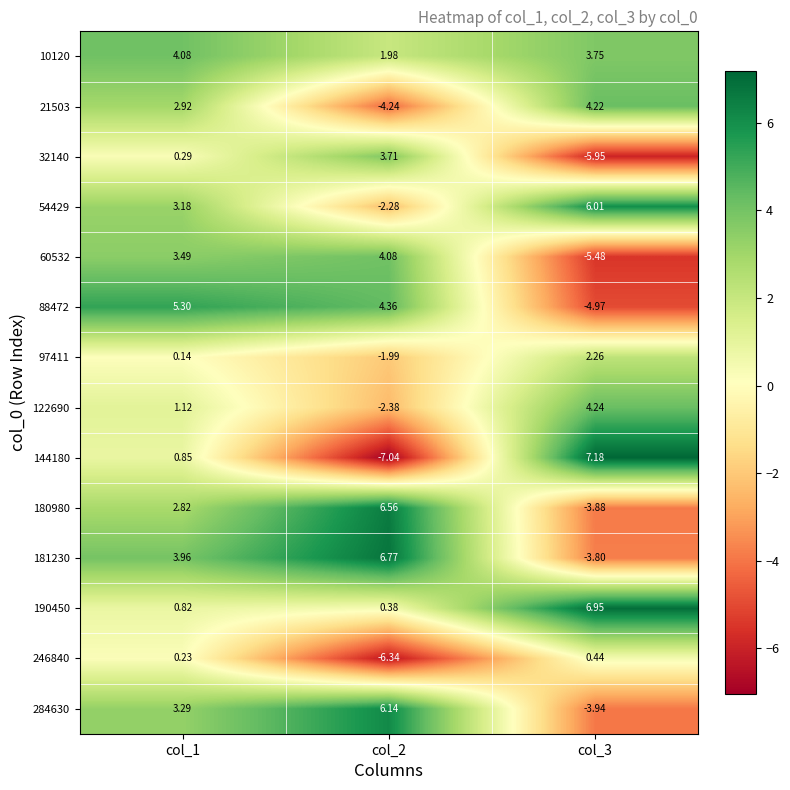

At which category is the sum across all series the highest?

col_1